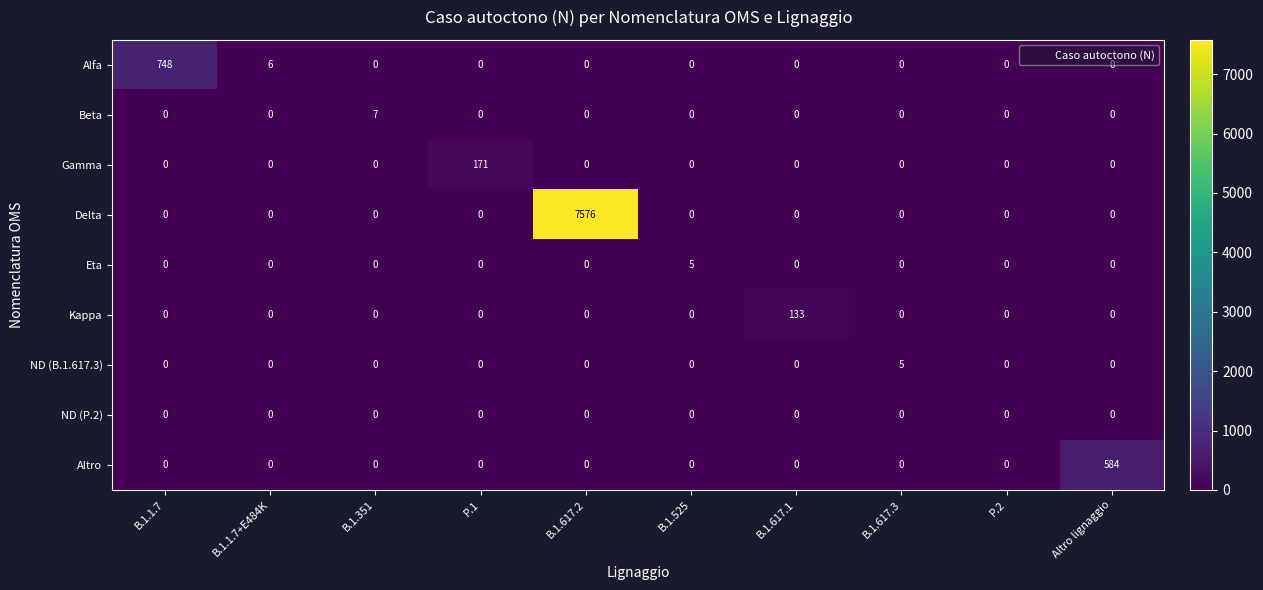

At which label is Alfa closest to 374?

B.1.1.7+E484K